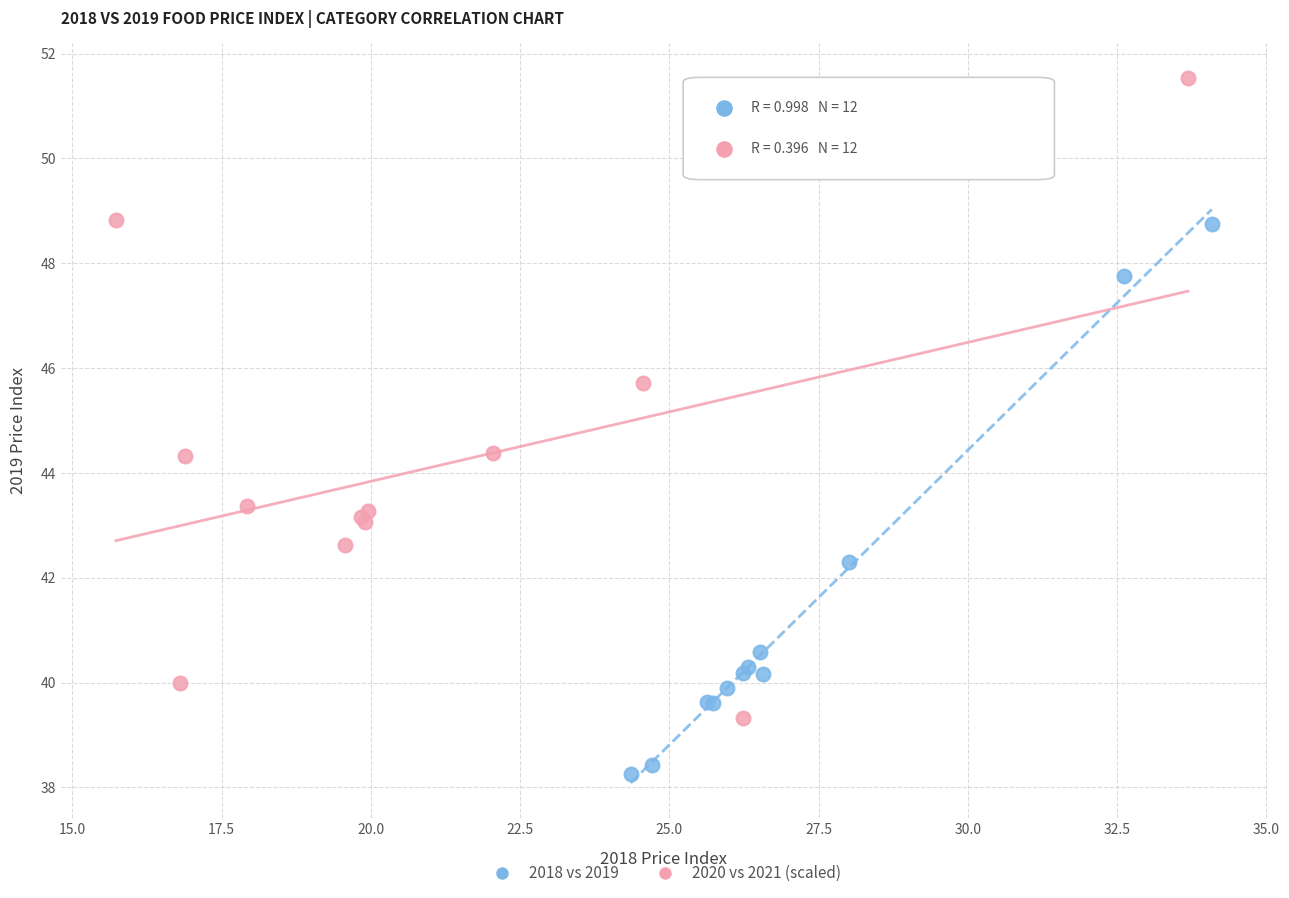

Which series reaches the maximum Y coordinate?

2020 vs 2021 (scaled)